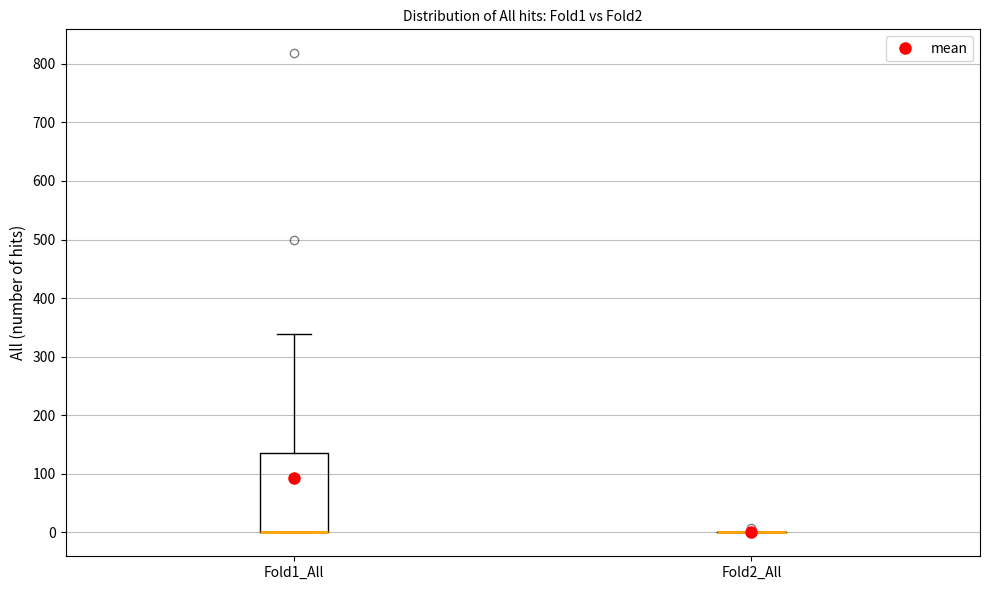

Reading left to right, read every box against the y-axis: the position of its median line, the range the box covers, and the ends of its whiskers. The values are not printed on the chart, so give them approximately, as read against the axis.

Fold1_All: median 0 (drawn on the box's lower edge), box 0 to 140, whiskers 0 to 340
Fold2_All: box collapsed to a line at 0, whiskers 0 to 0